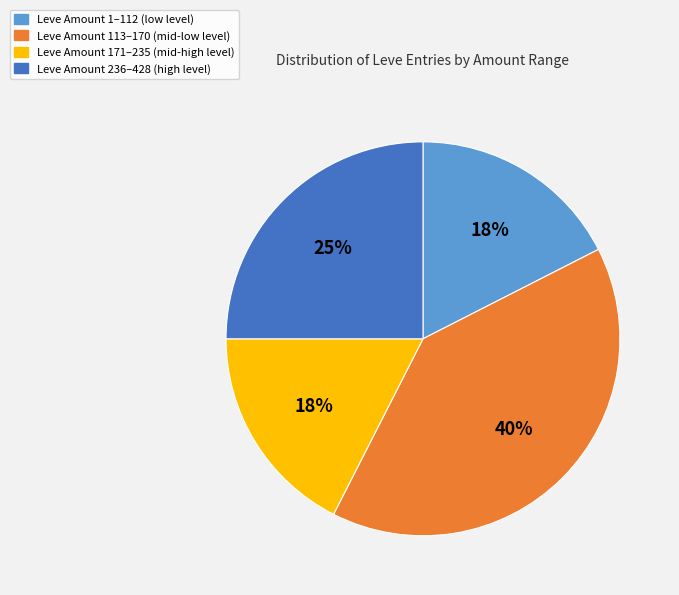

Does any single category account for the majority?

No